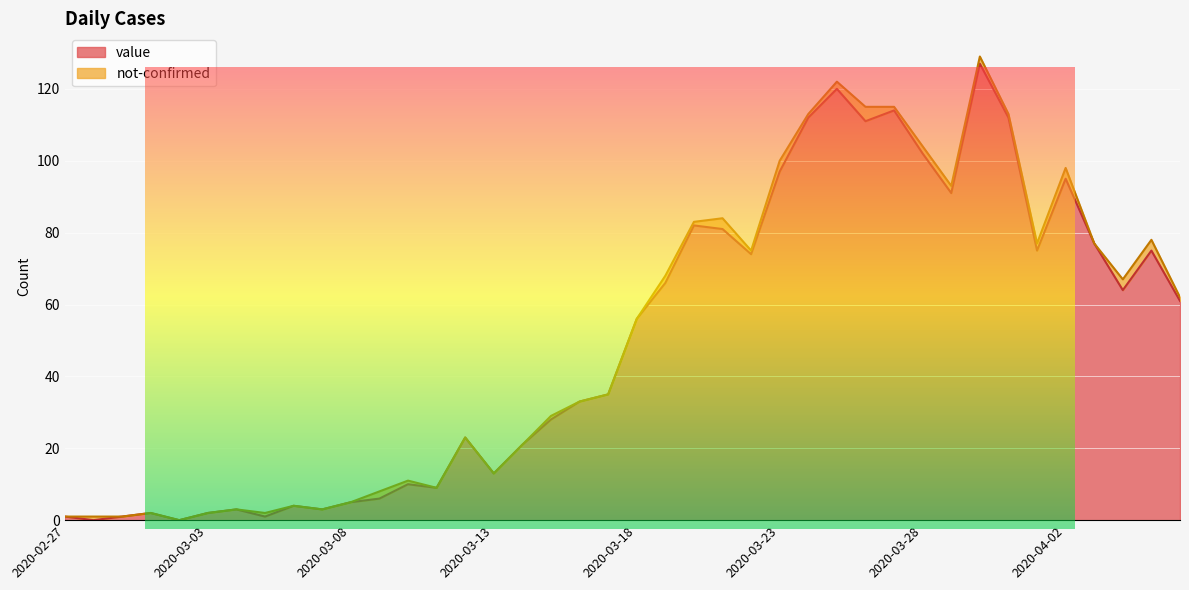

What is the maximum value shown in the chart?

127